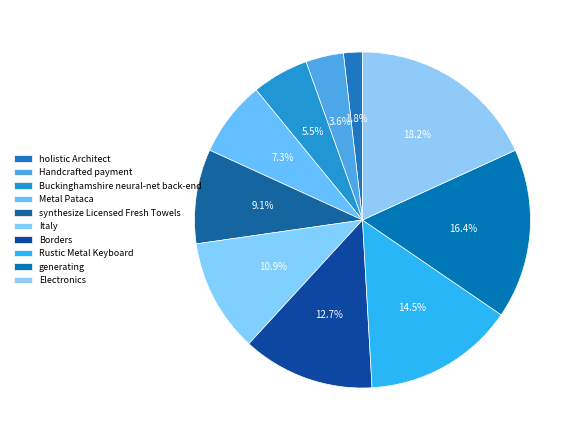

What is the largest slice in the pie chart?

Electronics